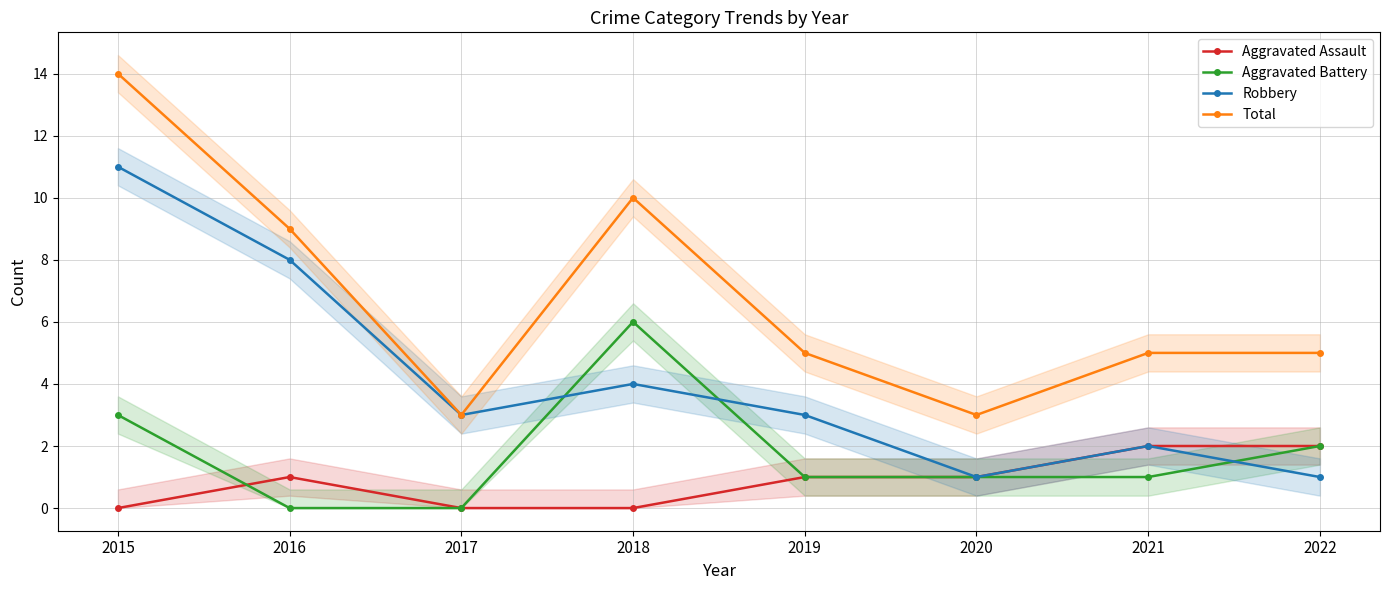

What is the difference between the maximum and second lowest values in the Aggravated Assault series?

2